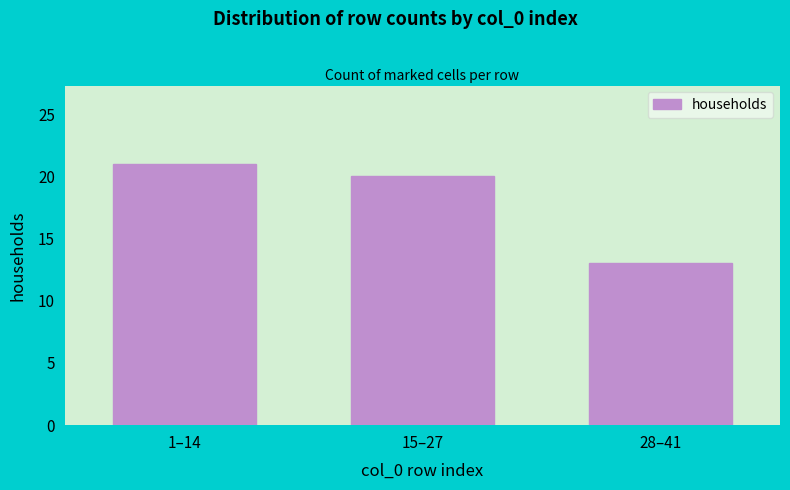

Reading left to right, transcribe all the data shown in this chart.

1–14=21	15–27=20	28–41=13